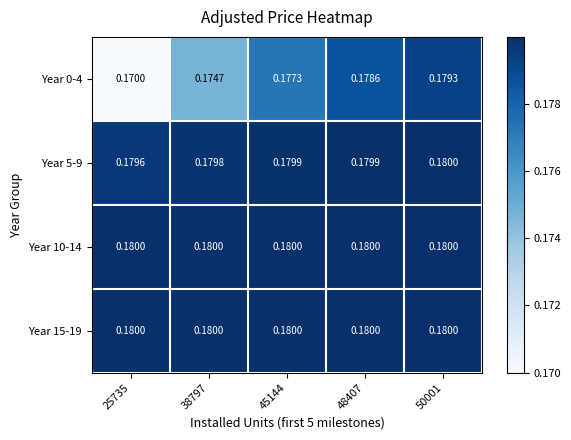

Is the value of Year 0-4 at 48407 greater than the value of Year 10-14 at 25735?

No